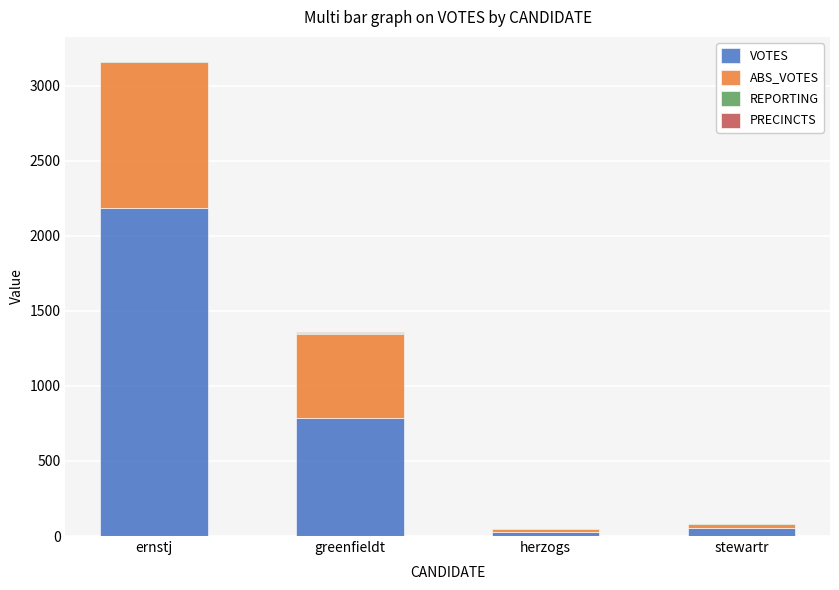

At which category is the sum across all series the highest?

ernstj